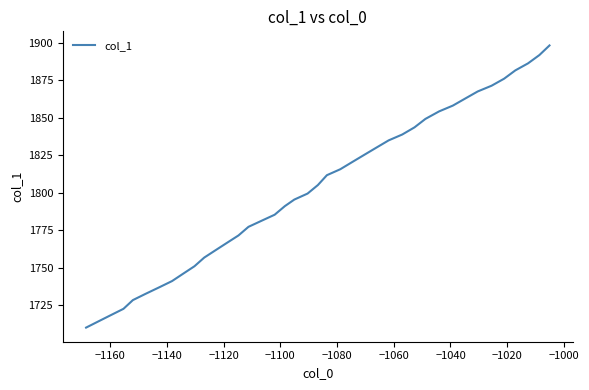

Does the chart have visible grid lines?

No